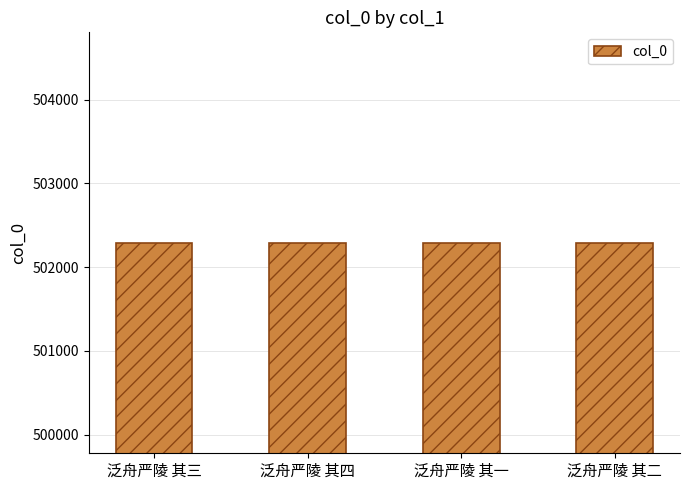

What value does the data have at 泛舟严陵 其三?

502291